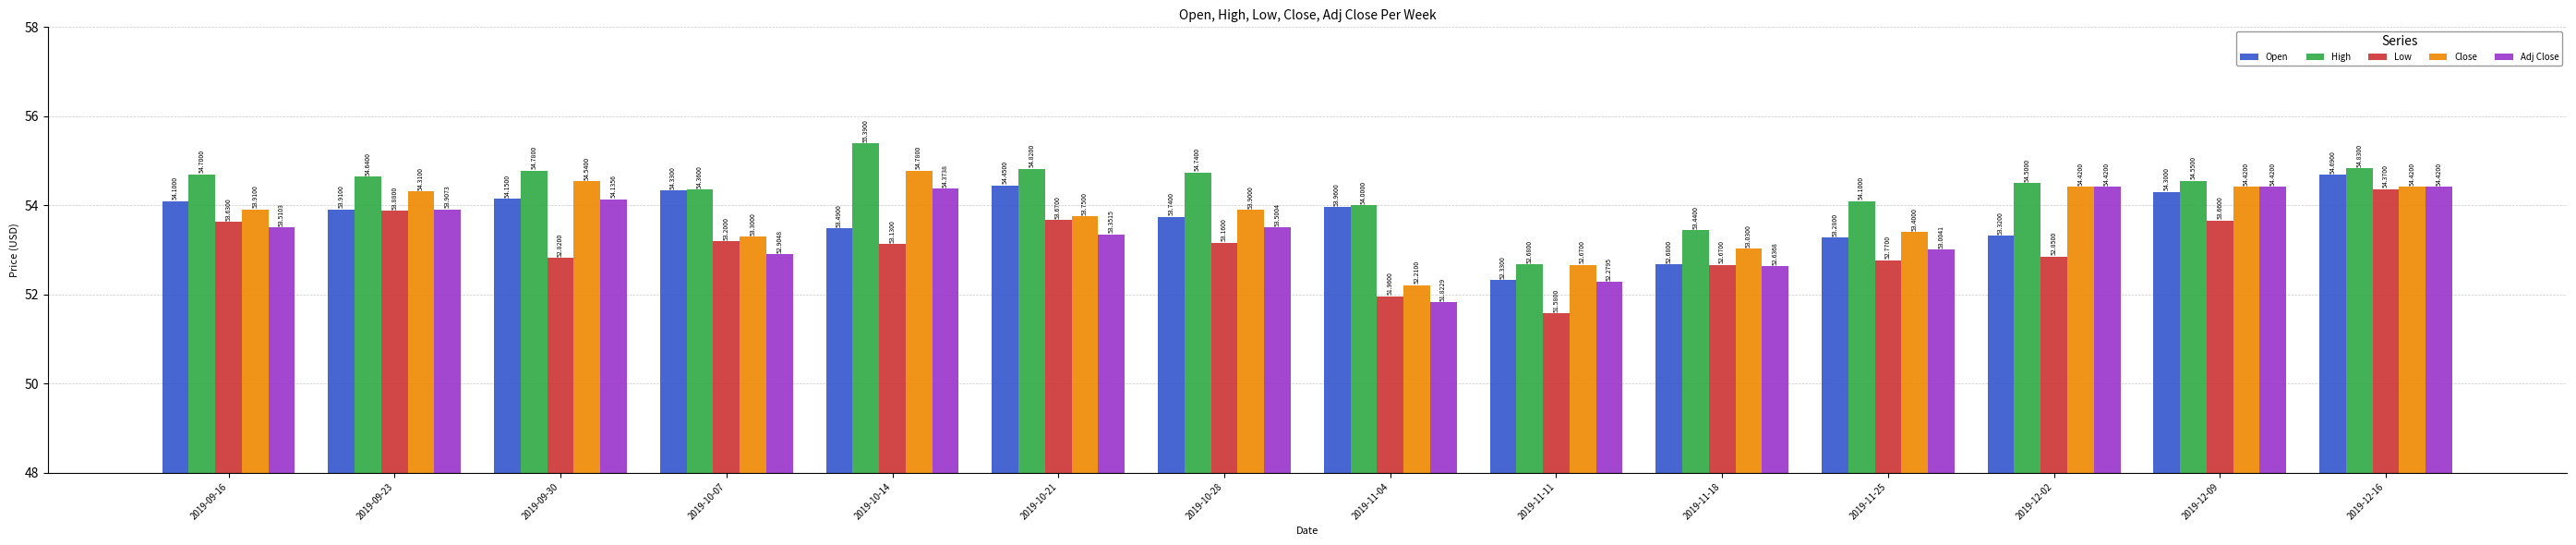

How many categories are shown in the chart?

14